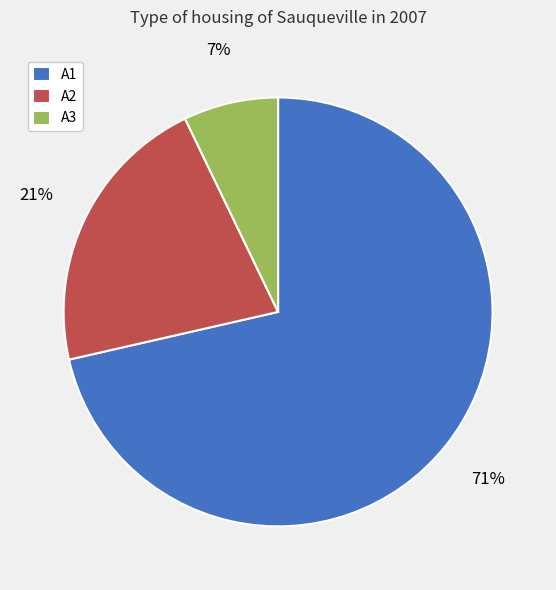

Rank the categories by value from highest to lowest.

A1, A2, A3